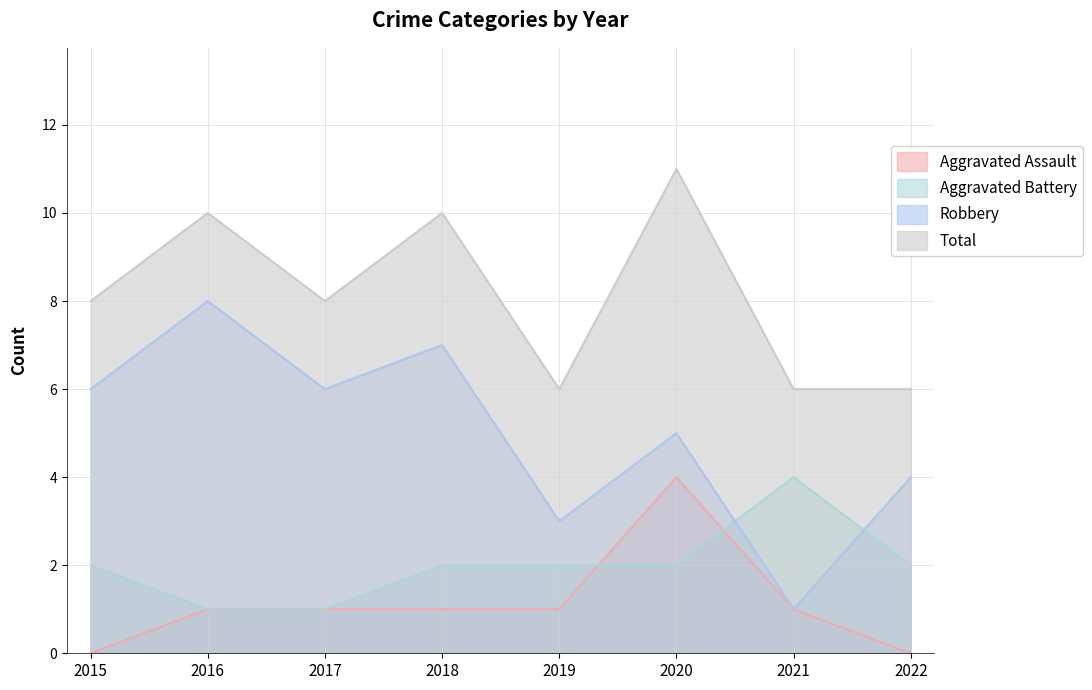

Reading left to right, transcribe all the data shown in this chart.

Aggravated Assault: 2015=0	2016=1	2017=1	2018=1	2019=1	2020=4	2021=1	2022=0
Aggravated Battery: 2015=2	2016=1	2017=1	2018=2	2019=2	2020=2	2021=4	2022=2
Robbery: 2015=6	2016=8	2017=6	2018=7	2019=3	2020=5	2021=1	2022=4
Total: 2015=8	2016=10	2017=8	2018=10	2019=6	2020=11	2021=6	2022=6